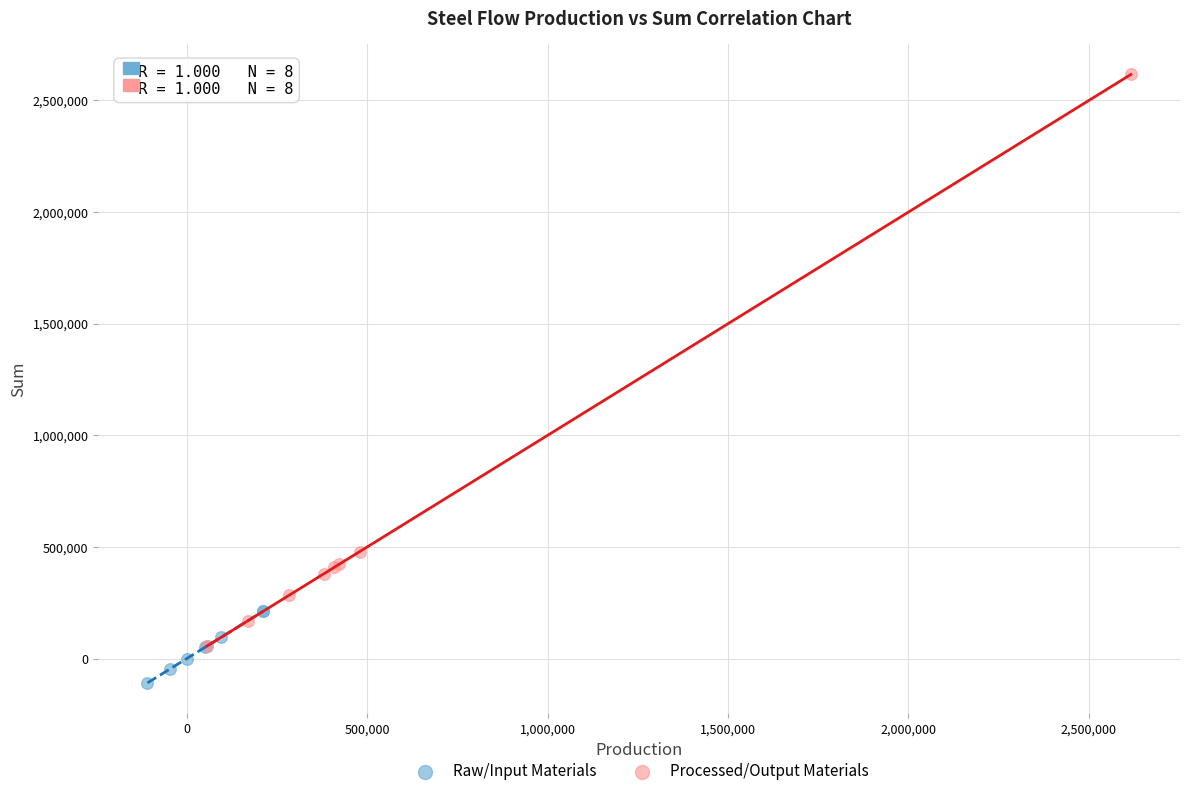

What are all the series names shown in the legend?

Raw/Input Materials, Processed/Output Materials